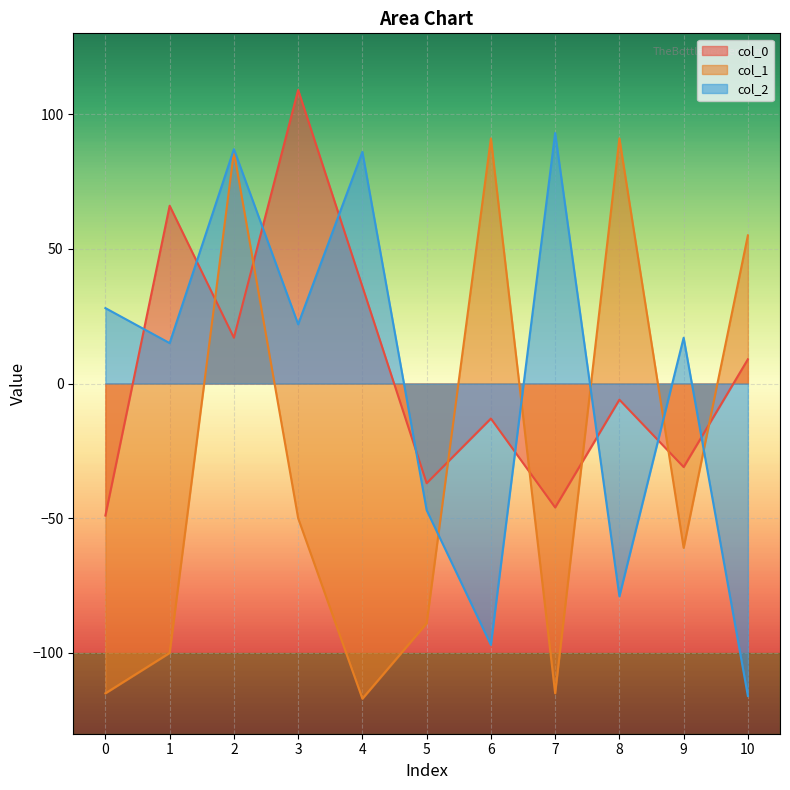

Count the number of categories in the chart.

11